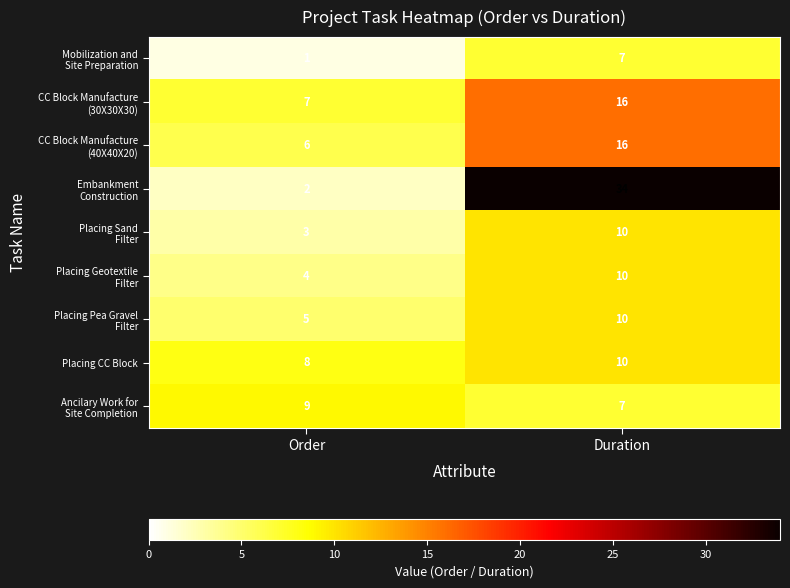

True or false: Placing CC Block has a value of 10 at Duration.

True